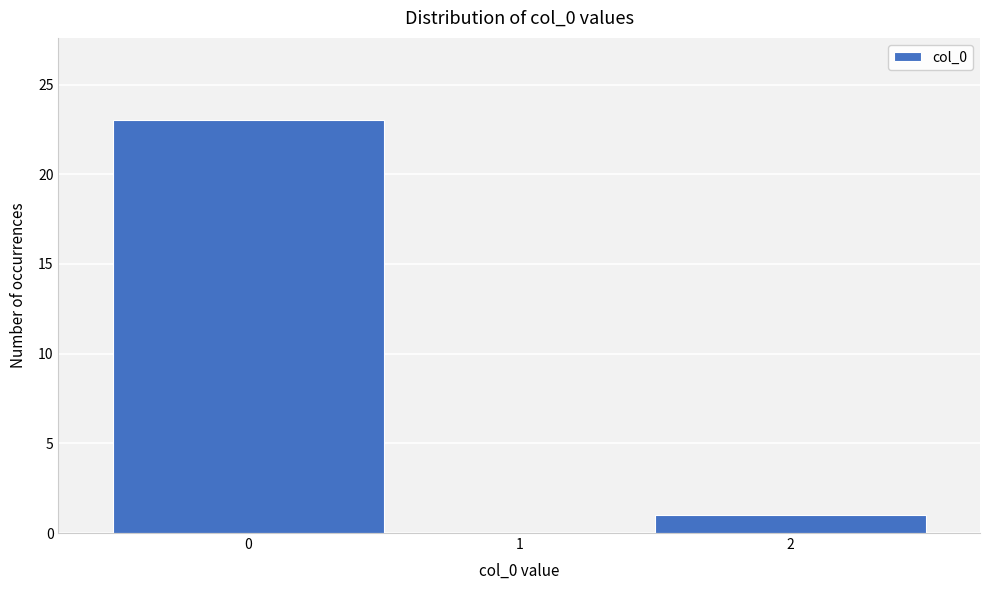

Reading left to right, list every bar in this chart as the range it spans on the x-axis followed by its height. The values are not printed on the chart, so give them approximately, as read against the axis.

-0.5 to 0.5: 23
0.5 to 1.5: 0
1.5 to 2.5: 1